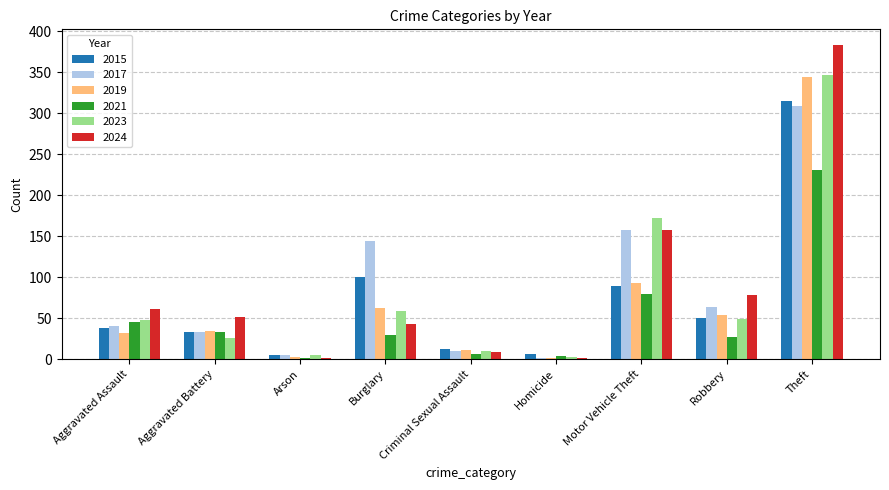

At which label does 2015 reach its peak?

Theft